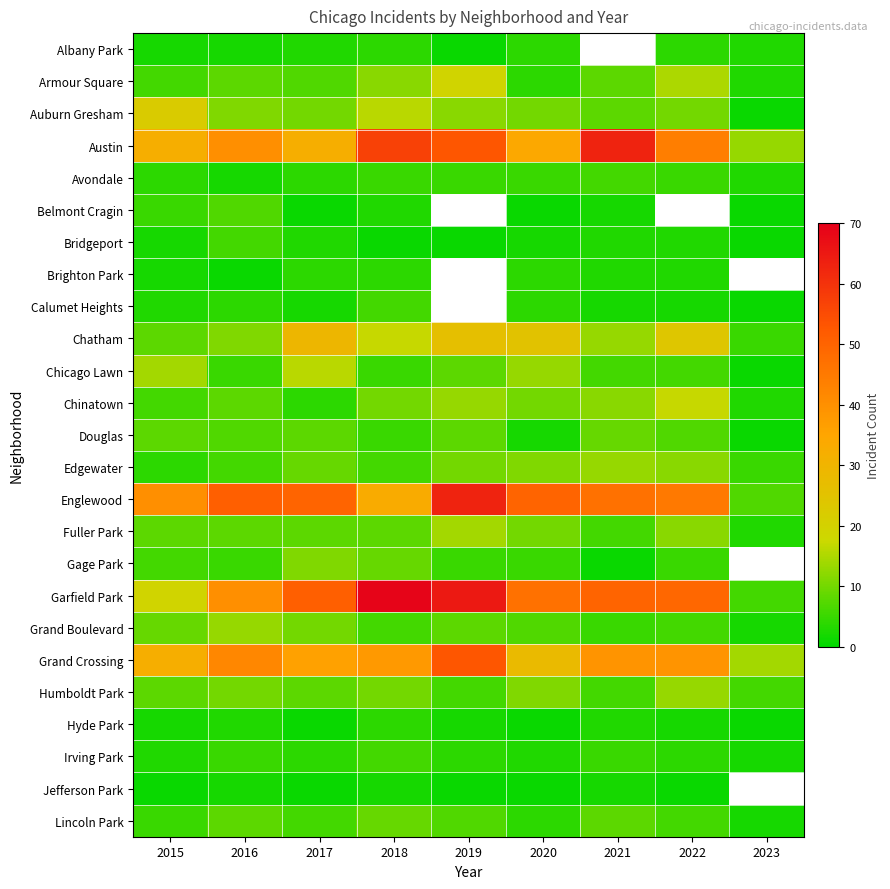

Which has a higher value, 2020 or 2022?

2020